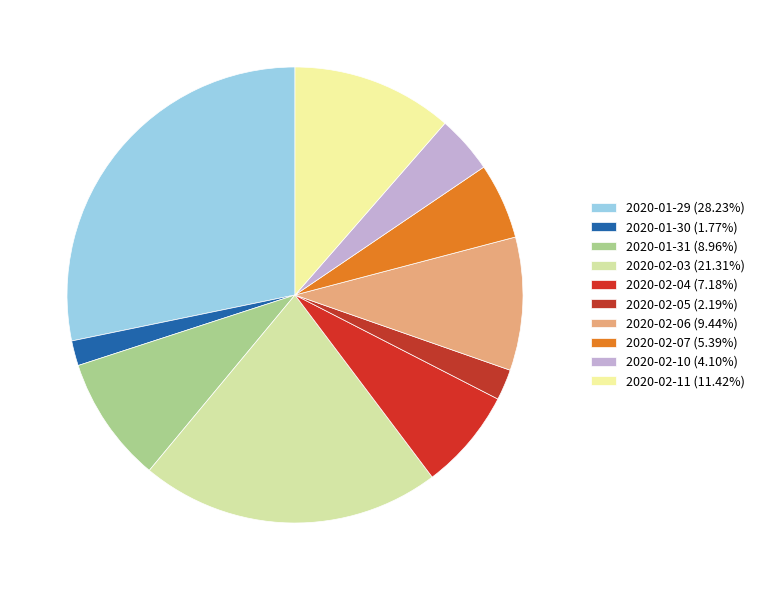

What percentage is the 2020-02-10 slice, to the nearest percent?

4%